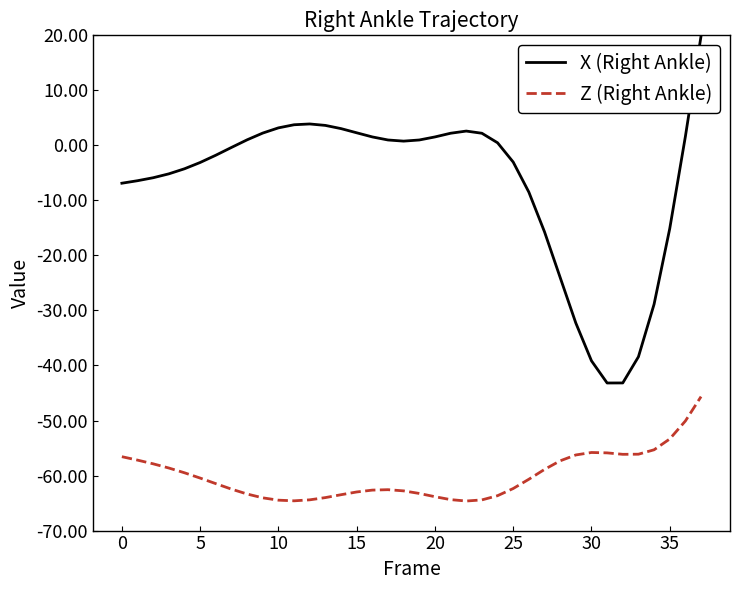

Which series has the largest total across all categories?

X (Right Ankle)